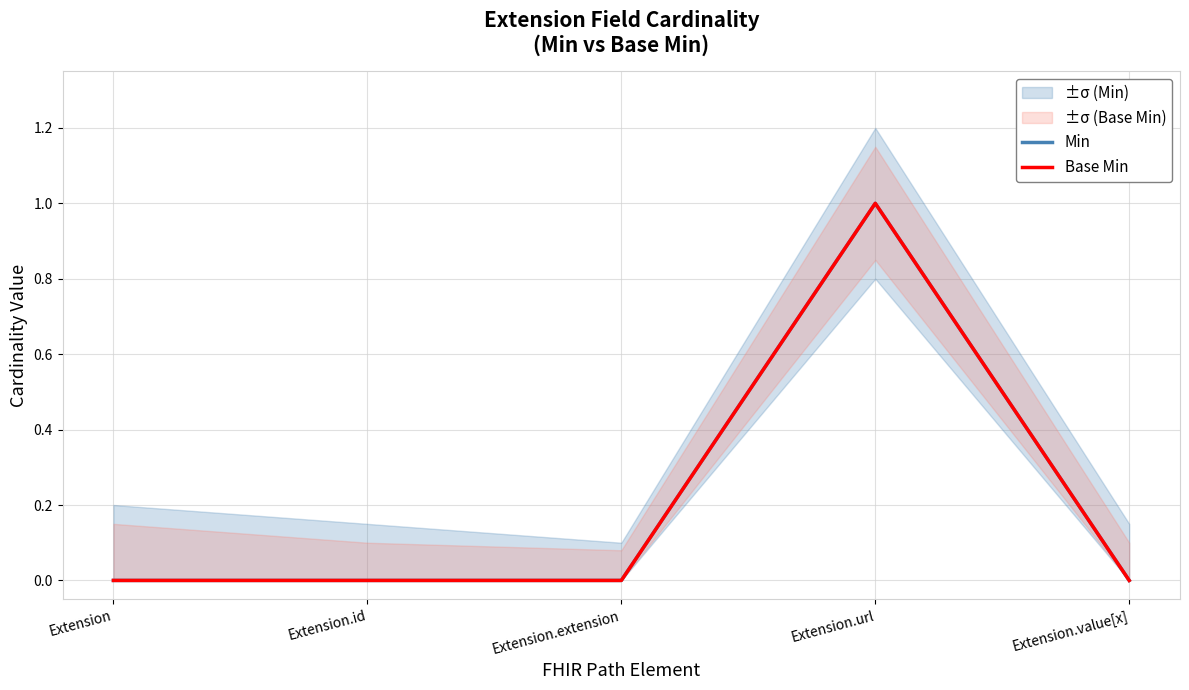

What position from the left is Extension?

1